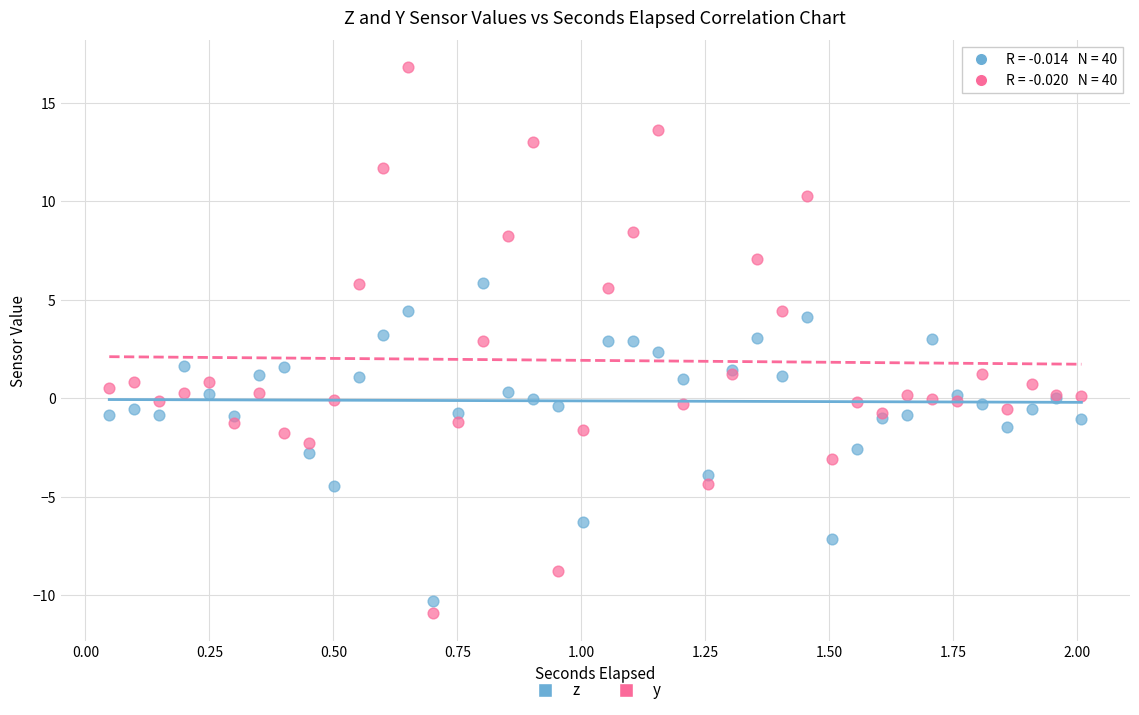

Which series has the widest spread of Y values?

y